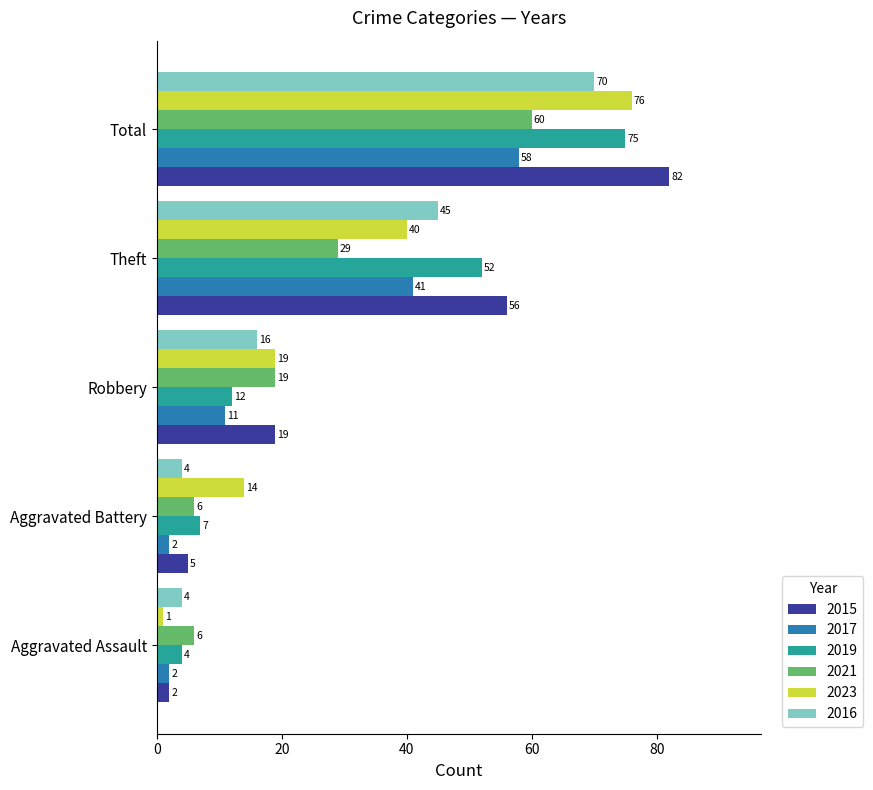

True or false: 2021 has a value of 29 at Theft.

True